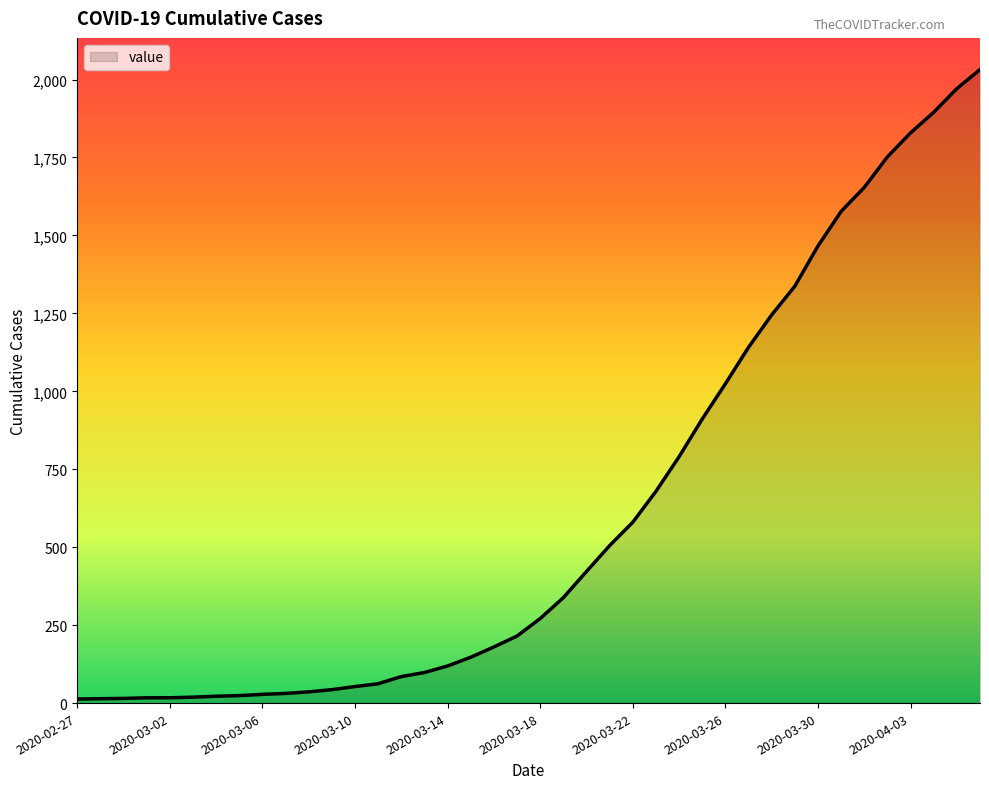

What is the maximum value shown in the chart?

2032